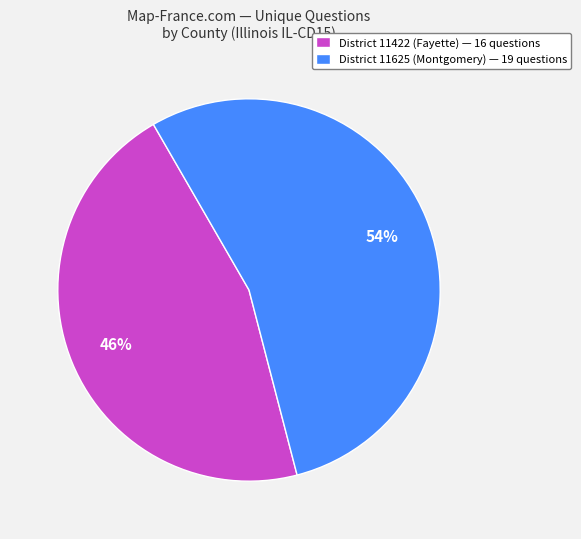

To the nearest percent, what portion does District 11625 (Montgomery) — 19 questions represent?

54%